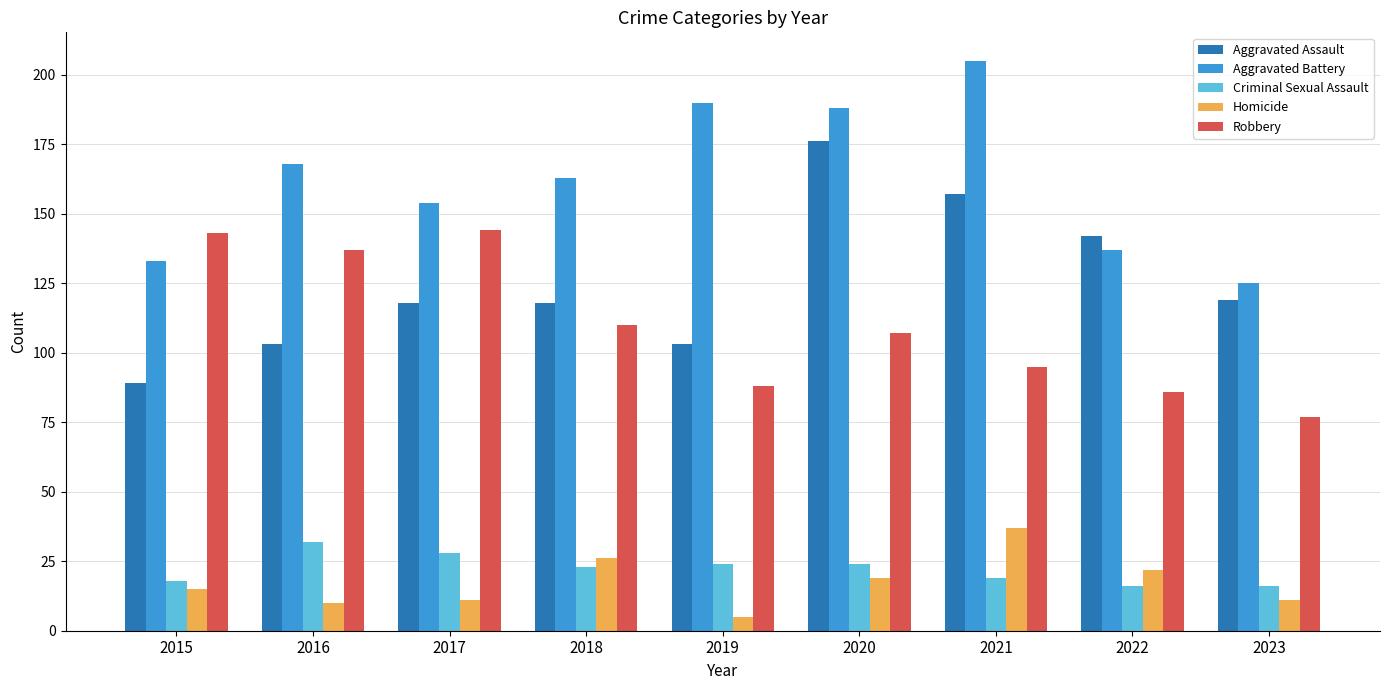

Reading right to left, list all the values displayed in this chart.

Aggravated Assault: 119	142	157	176	103	118	118	103	89
Aggravated Battery: 125	137	205	188	190	163	154	168	133
Criminal Sexual Assault: 16	16	19	24	24	23	28	32	18
Homicide: 11	22	37	19	5	26	11	10	15
Robbery: 77	86	95	107	88	110	144	137	143